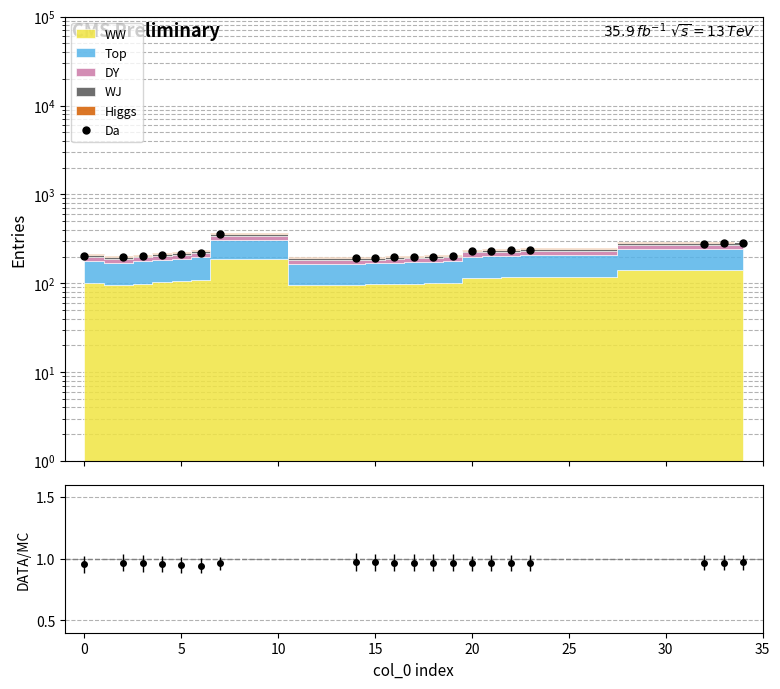

What is the smallest value displayed?

0.9